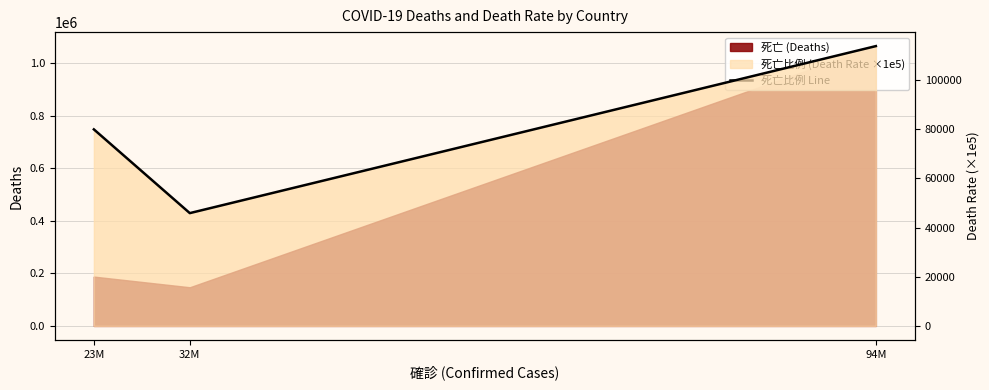

What is the value of the 2nd point from the left?

45869.8